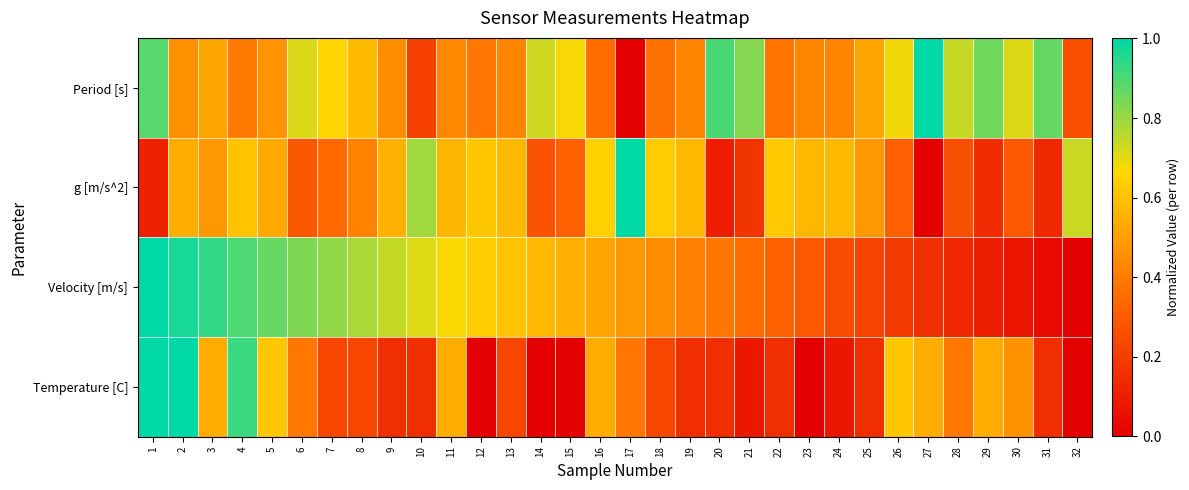

Count the number of categories in the chart.

32